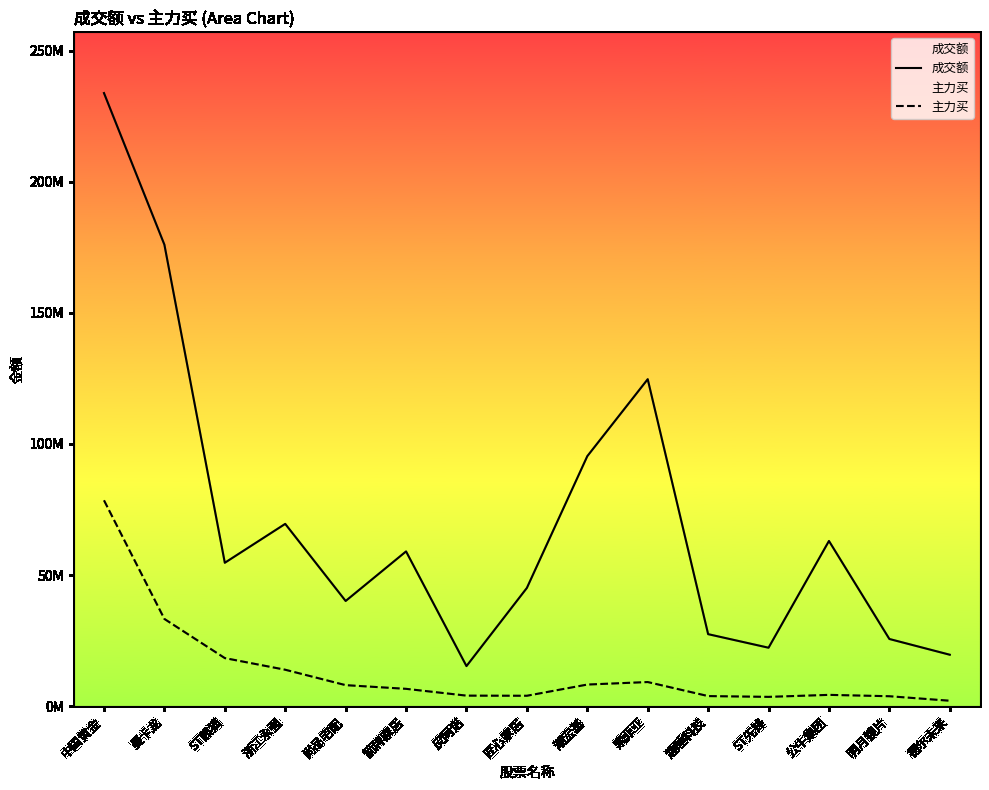

Does the chart have visible grid lines?

No